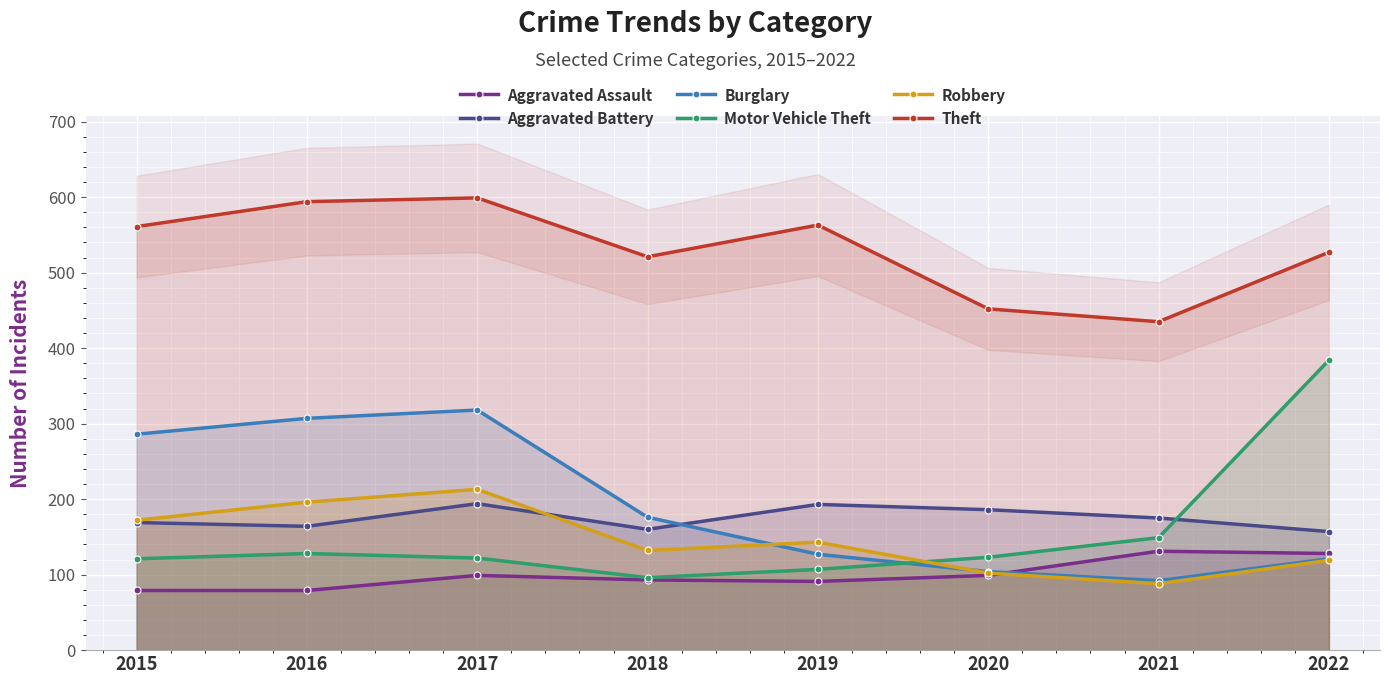

What is the sum of all Theft values?

4252